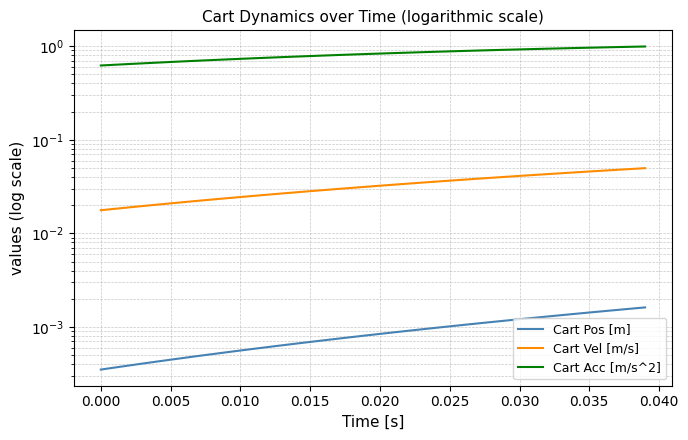

Rank the series by their maximum value, from highest to lowest.

Cart Acc [m/s^2], Cart Vel [m/s], Cart Pos [m]